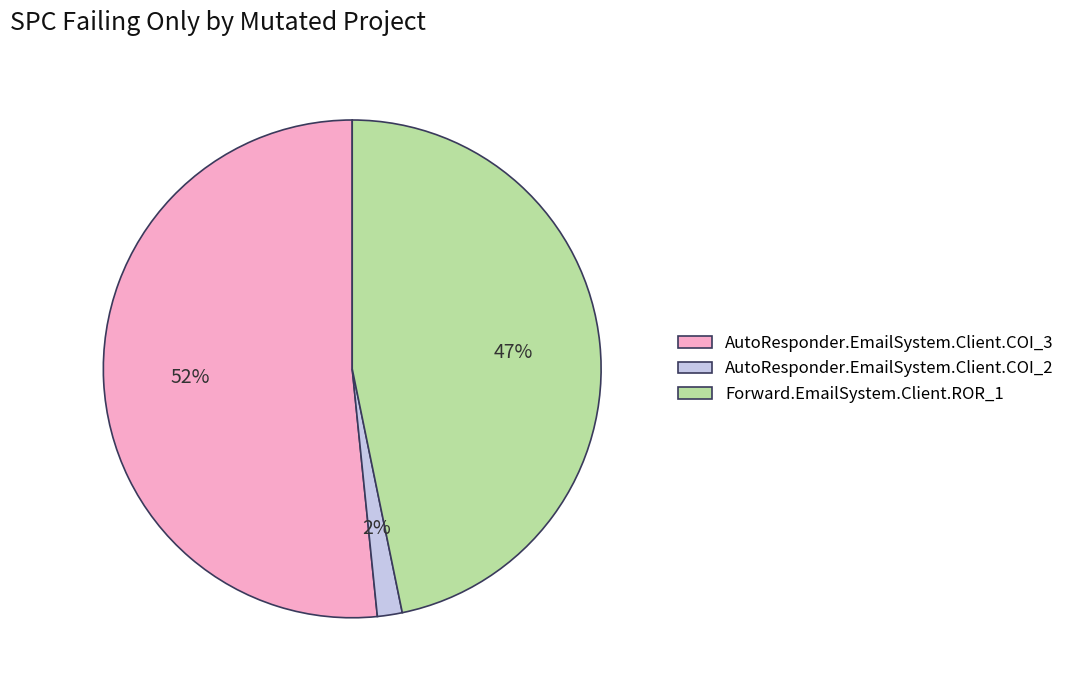

What is the smallest slice in the pie chart?

AutoResponder.EmailSystem.Client.COI_2